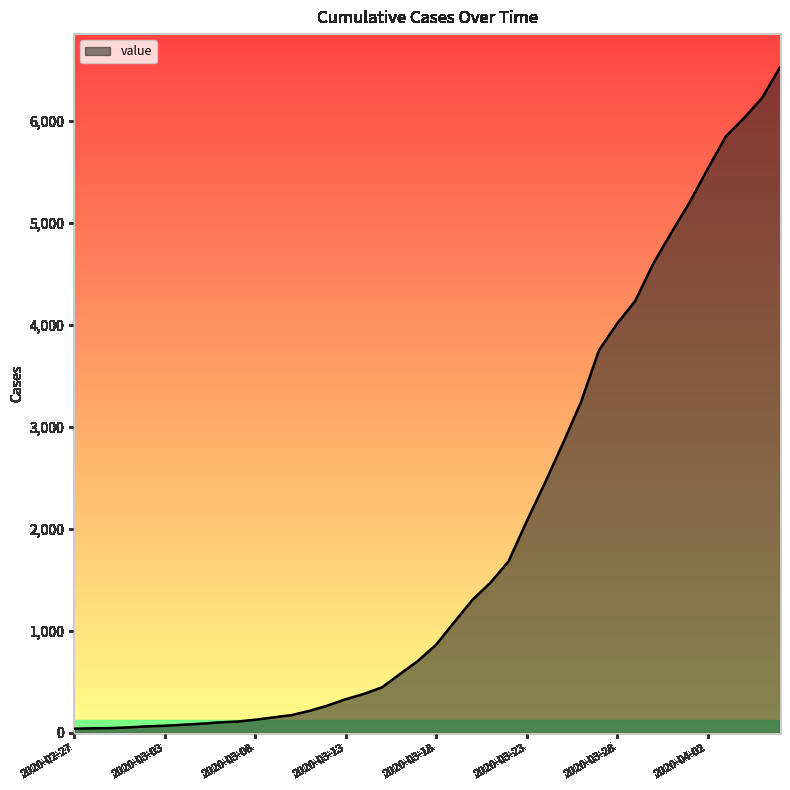

Rank the categories by value from lowest to highest.

2020-02-27, 2020-02-28, 2020-02-29, 2020-03-01, 2020-03-02, 2020-03-03, 2020-03-04, 2020-03-05, 2020-03-06, 2020-03-07, 2020-03-08, 2020-03-09, 2020-03-10, 2020-03-11, 2020-03-12, 2020-03-13, 2020-03-14, 2020-03-15, 2020-03-16, 2020-03-17, 2020-03-18, 2020-03-19, 2020-03-20, 2020-03-21, 2020-03-22, 2020-03-23, 2020-03-24, 2020-03-25, 2020-03-26, 2020-03-27, 2020-03-28, 2020-03-29, 2020-03-30, 2020-03-31, 2020-04-01, 2020-04-02, 2020-04-03, 2020-04-04, 2020-04-05, 2020-04-06